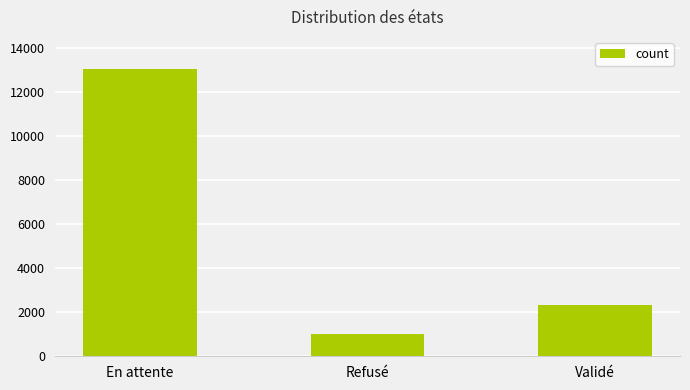

What is the value of the 1st bar from the left?

13035